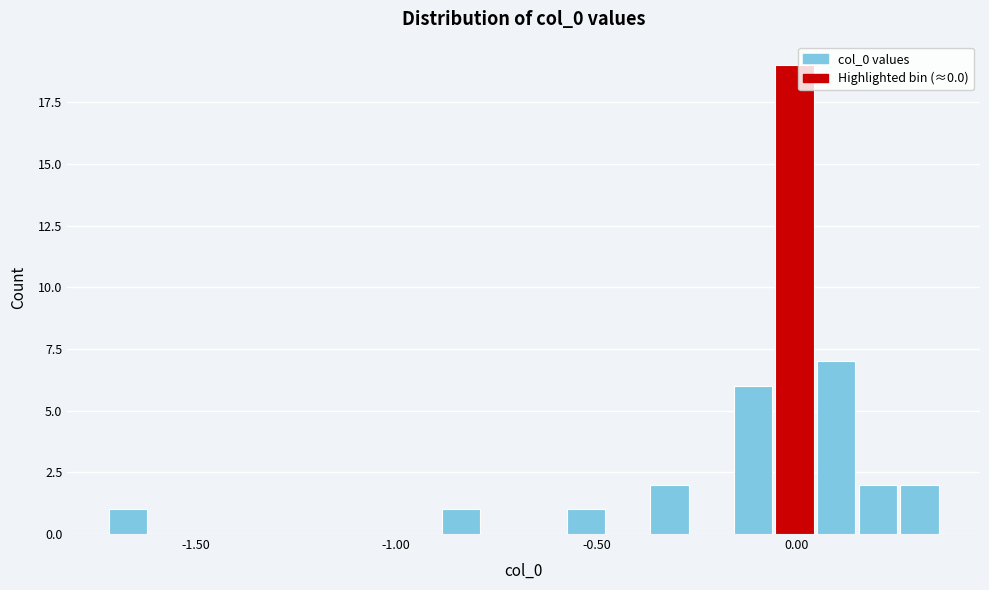

Around what value on the x-axis is the tallest bar? Give the approximate position of its centre, as read against the axis.

0.00